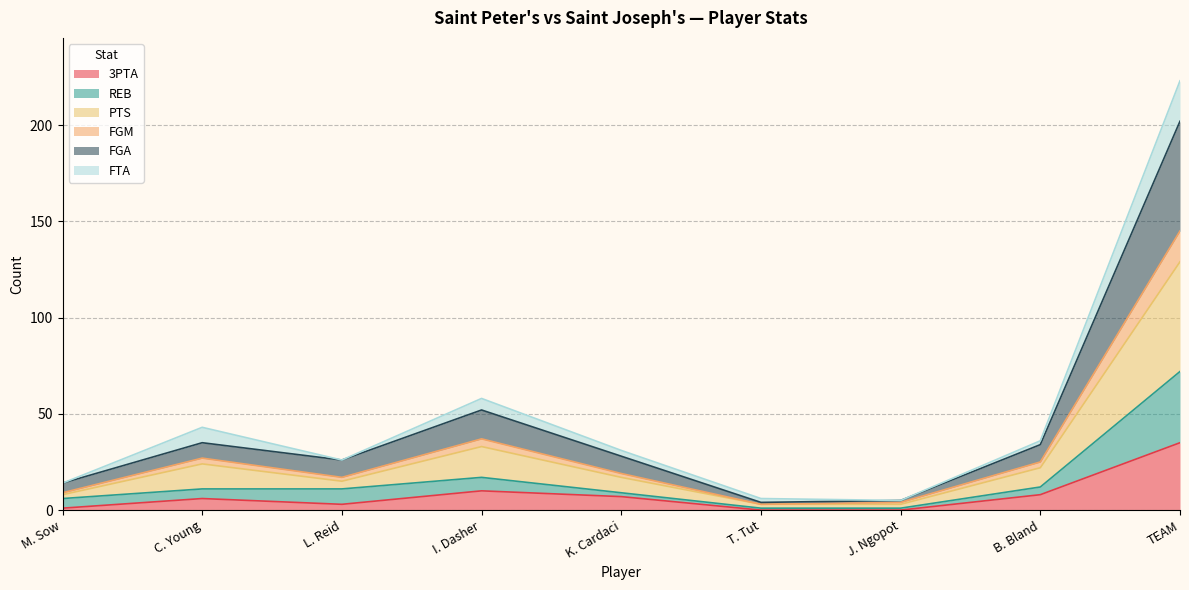

At which category is the sum across all series the highest?

TEAM